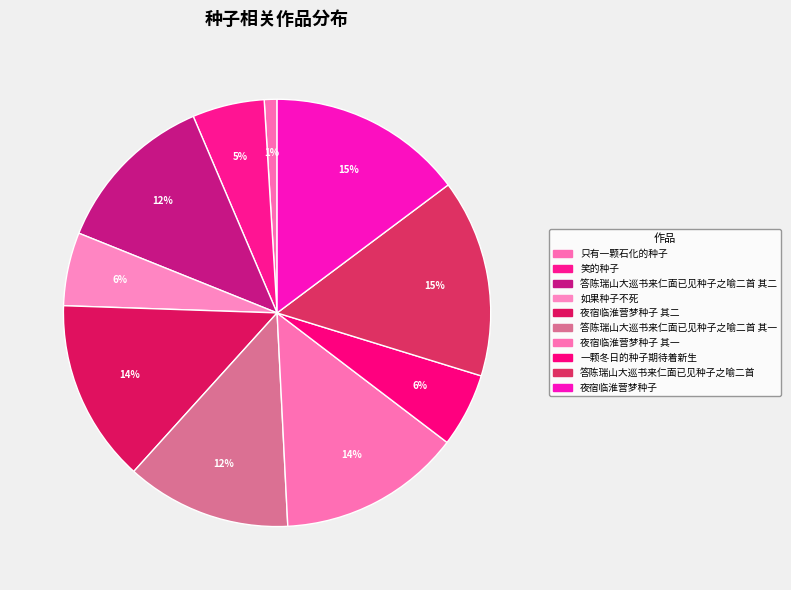

To the nearest percent, what is the average slice percentage?

10%